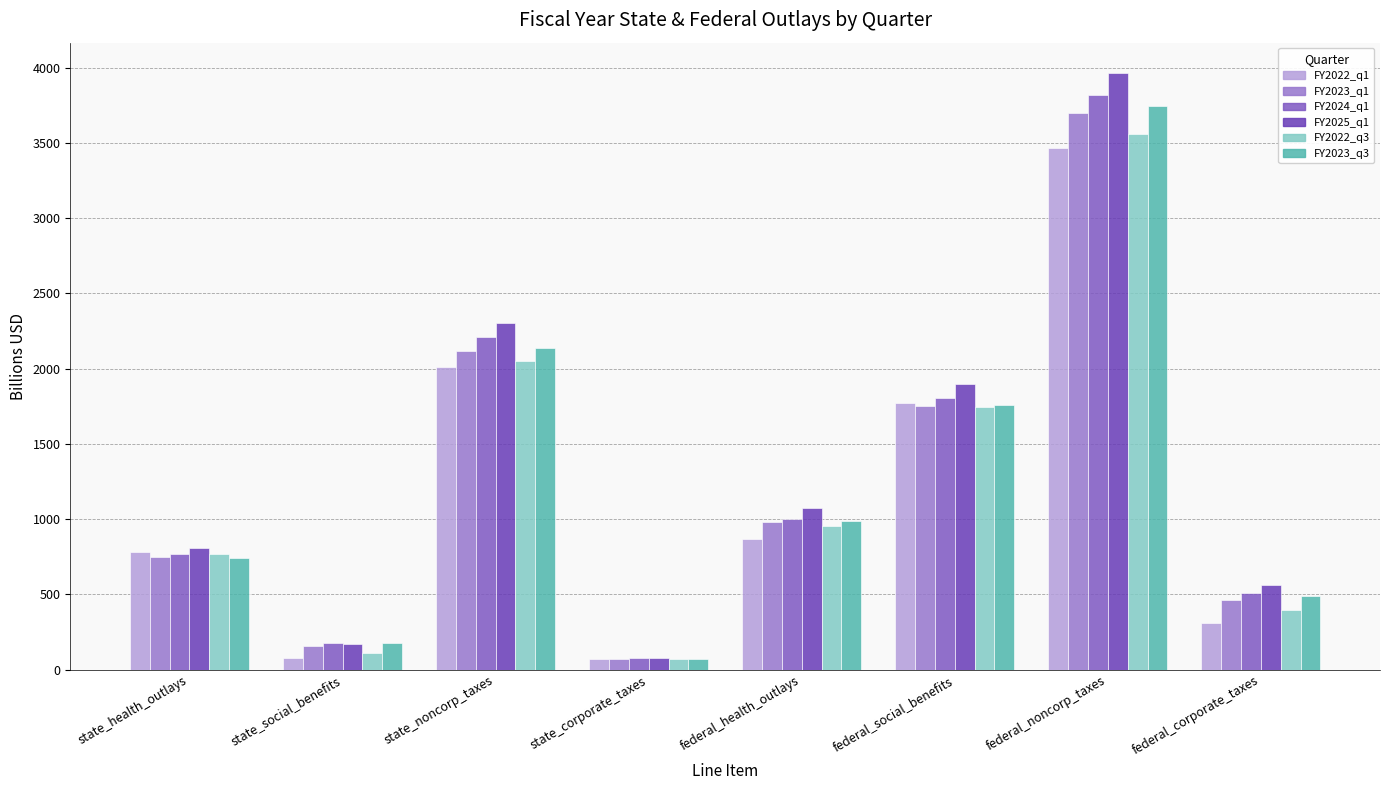

How many bars are there in each group?

6